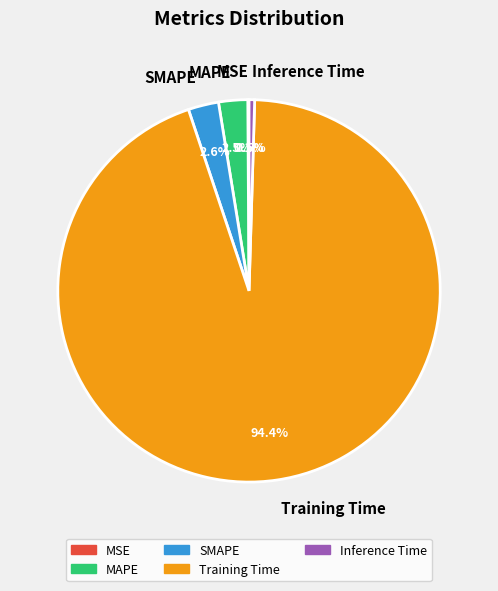

To the nearest percent, what is the difference between the Training Time and MAPE slice percentages?

92%